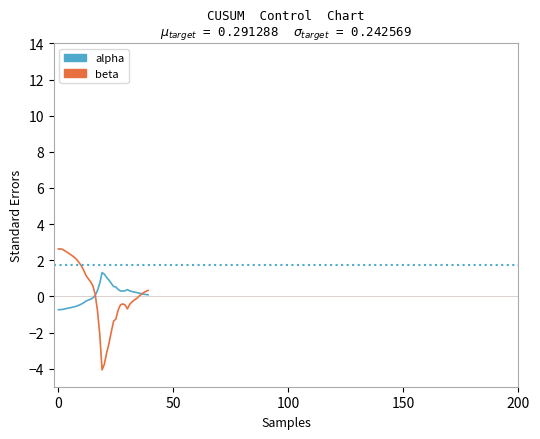

Which series has the largest range (max minus min)?

beta